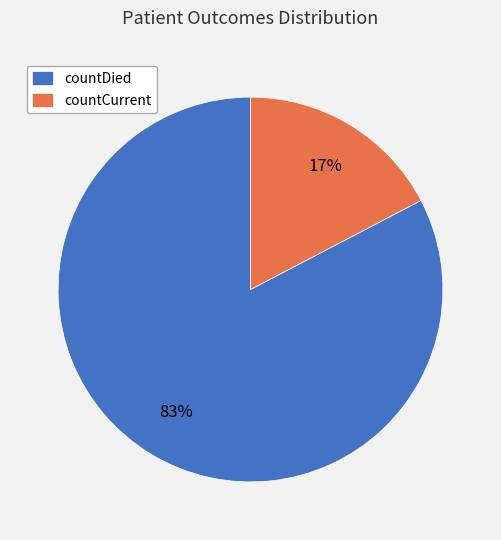

To the nearest percent, what portion does countDied represent?

83%